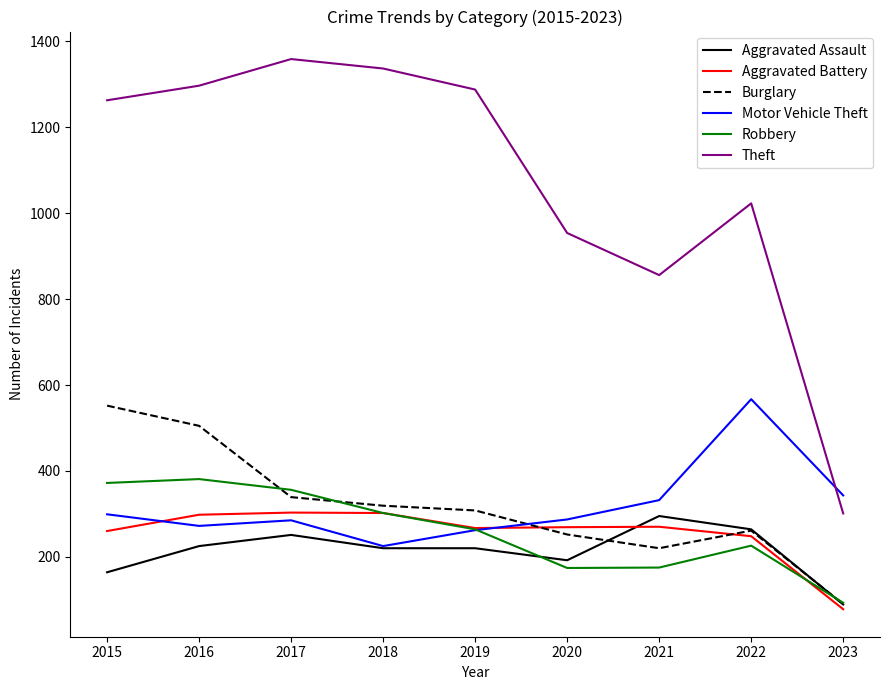

Which series has the largest range (max minus min)?

Theft